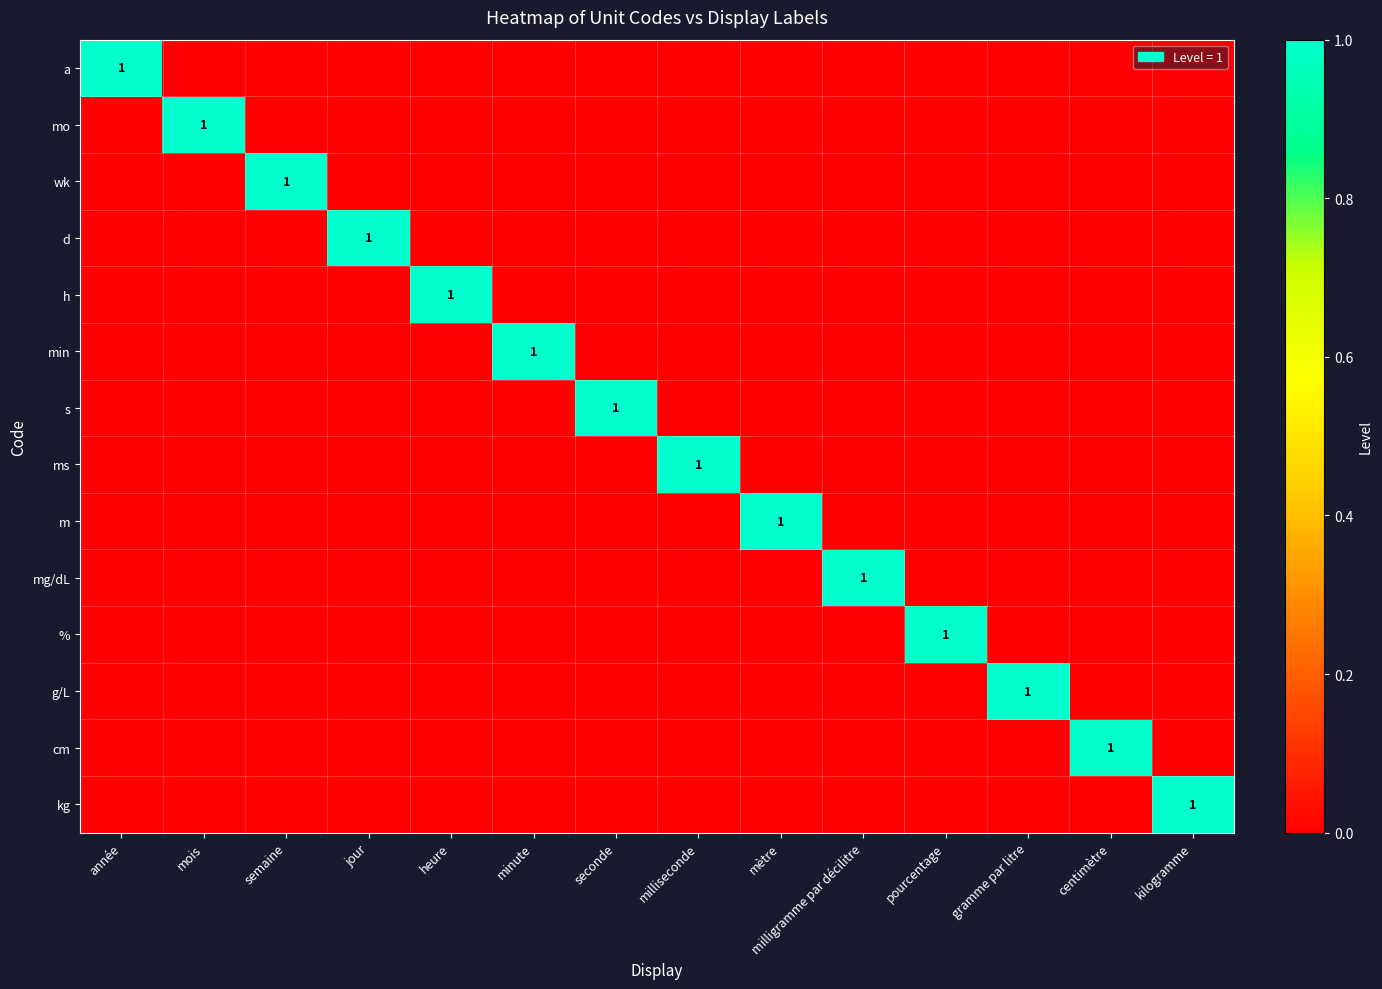

Count the number of data series in this chart.

14